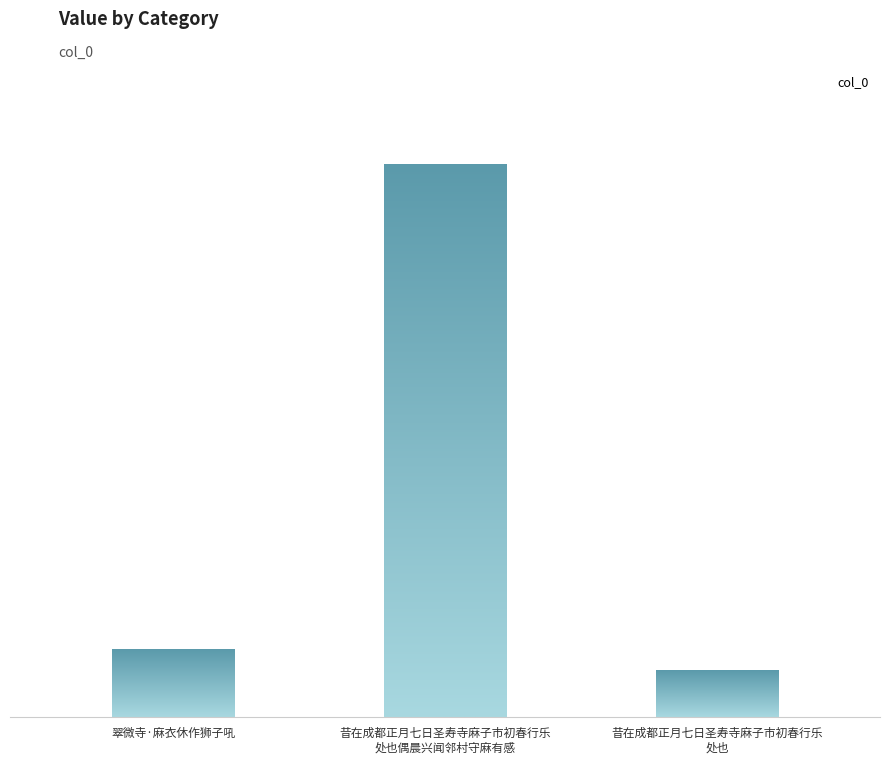

Reading left to right, list all the values displayed in this chart.

112830	929208	77693